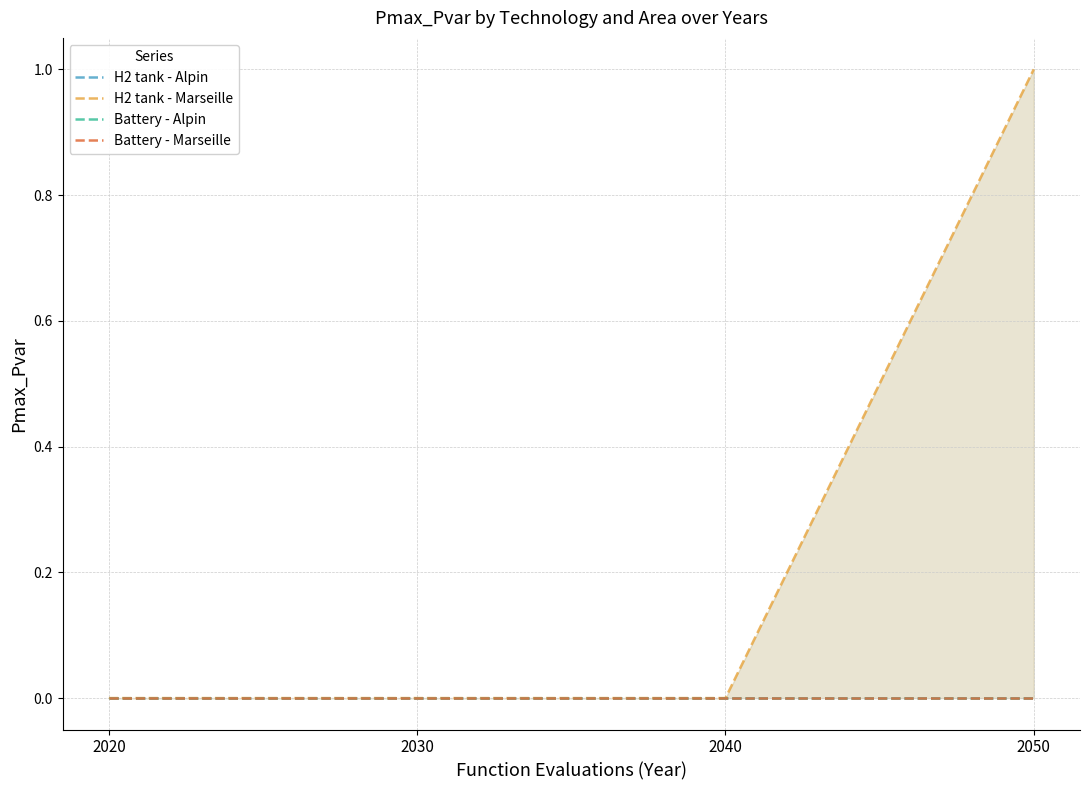

Rank the series by their maximum value, from lowest to highest.

H2 tank - Alpin, Battery - Alpin, Battery - Marseille, H2 tank - Marseille